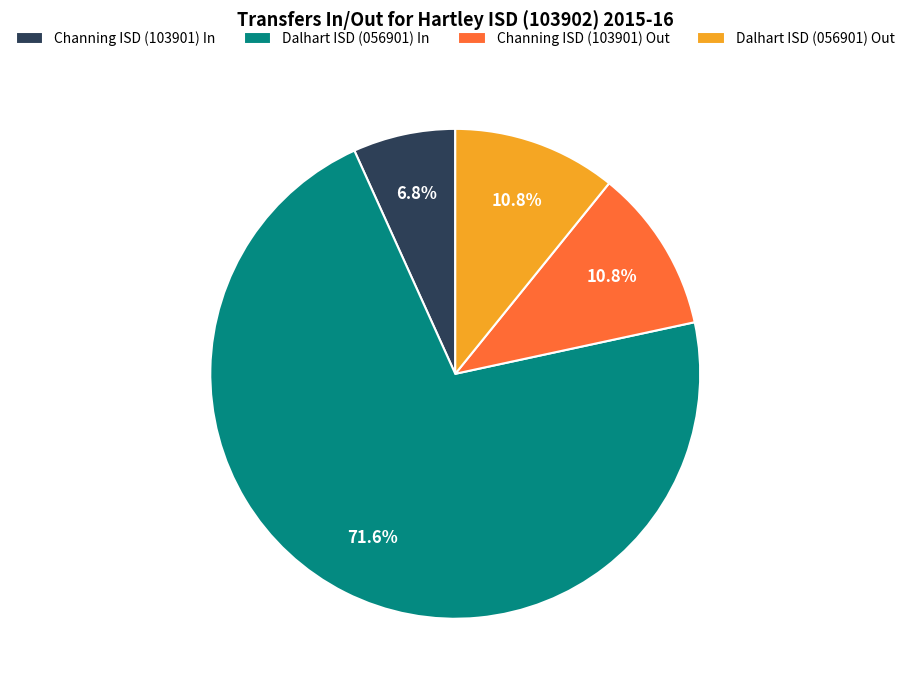

What is the majority slice?

Dalhart ISD (056901) In